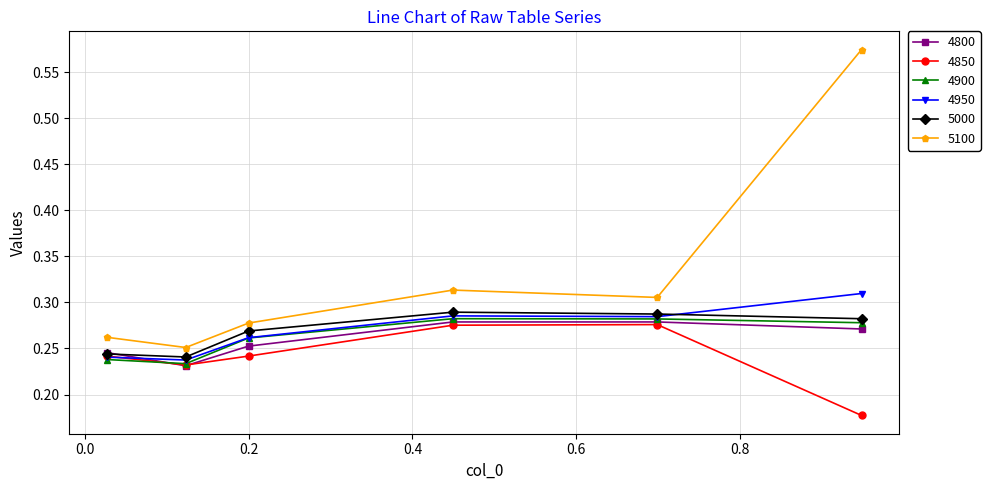

How many intersections are there between 4850 and 4950?

1